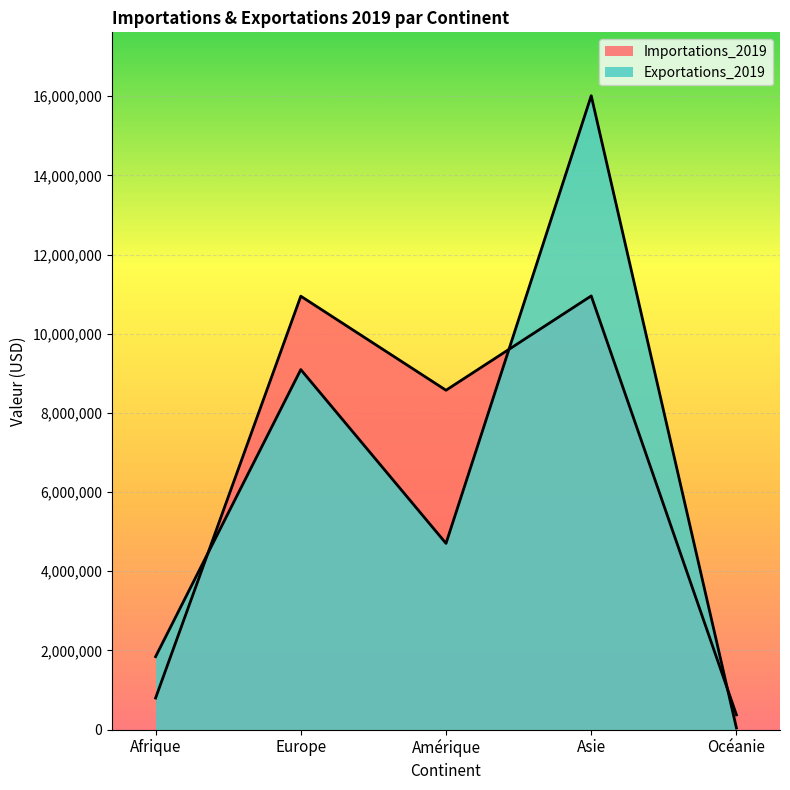

What is the greatest value displayed?

16010937